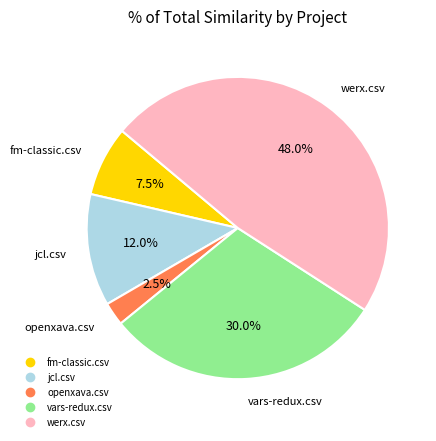

Is there a majority slice in this chart?

No